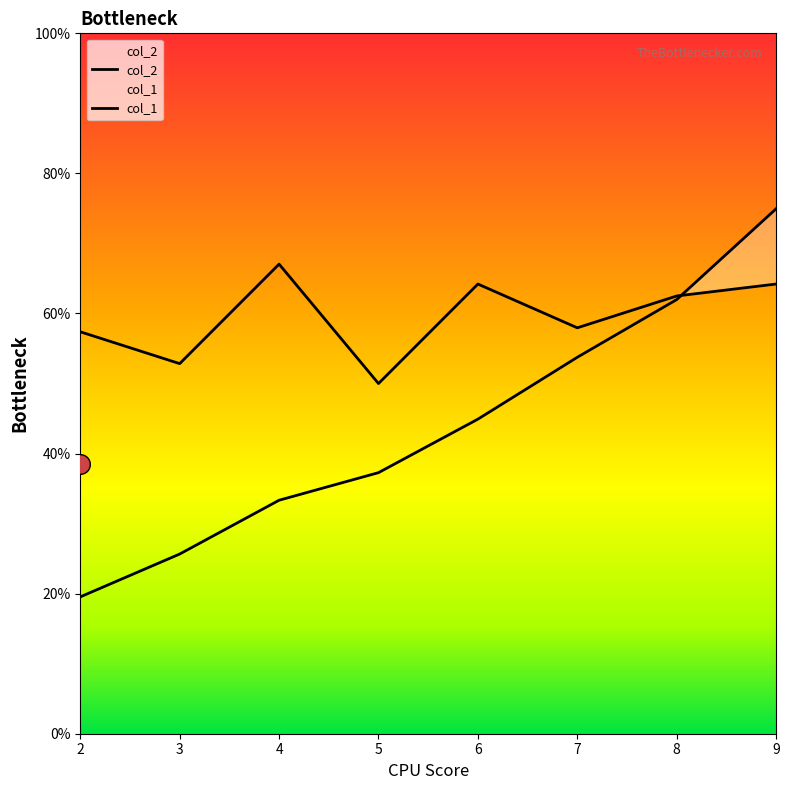

At how many categories does at least one series exceed 68?

1